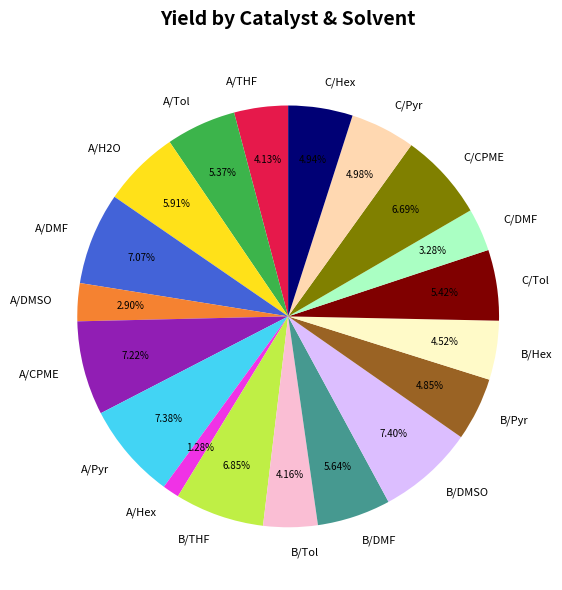

The B/Tol slice represents 4% of the pie. True or false?

True